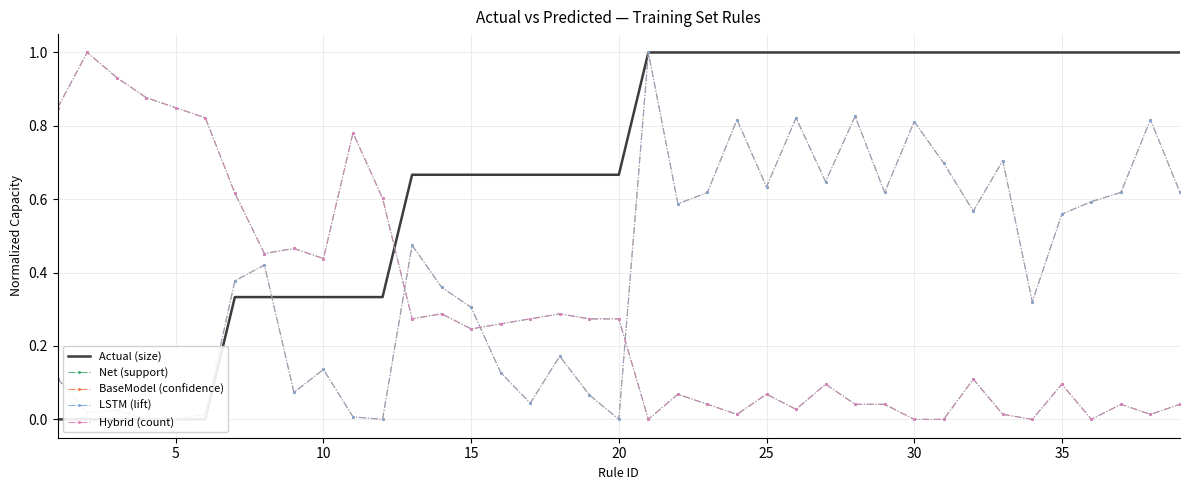

Reading right to left, extract all data points from this chart.

Actual (size): 1.0	1.0	1.0	1.0	1.0	1.0	1.0	1.0	1.0	1.0	1.0	1.0	1.0	1.0	1.0	1.0	1.0	1.0	1.0	0.7	0.7	0.7	0.7	0.7	0.7	0.7	0.7	0.3	0.3	0.3	0.3	0.3	0.3	0.0	0.0	0.0	0.0	0.0	0.0
Net (support): 0.0	0.0	0.0	0.0	0.1	0.0	0.0	0.1	0.0	0.0	0.0	0.0	0.1	0.0	0.1	0.0	0.0	0.1	0.0	0.3	0.3	0.3	0.3	0.3	0.2	0.3	0.3	0.6	0.8	0.4	0.5	0.5	0.6	0.8	0.8	0.9	0.9	1.0	0.8
BaseModel (confidence): 0.6	0.8	0.6	0.6	0.6	0.3	0.7	0.6	0.7	0.8	0.6	0.8	0.6	0.8	0.6	0.8	0.6	0.6	1.0	0.0	0.1	0.2	0.0	0.1	0.3	0.4	0.5	0.0	0.0	0.1	0.1	0.4	0.4	0.0	0.0	0.0	0.0	0.0	0.1
LSTM (lift): 0.6	0.8	0.6	0.6	0.6	0.3	0.7	0.6	0.7	0.8	0.6	0.8	0.6	0.8	0.6	0.8	0.6	0.6	1.0	0.0	0.1	0.2	0.0	0.1	0.3	0.4	0.5	0.0	0.0	0.1	0.1	0.4	0.4	0.0	0.0	0.0	0.0	0.0	0.1
Hybrid (count): 0.0	0.0	0.0	0.0	0.1	0.0	0.0	0.1	0.0	0.0	0.0	0.0	0.1	0.0	0.1	0.0	0.0	0.1	0.0	0.3	0.3	0.3	0.3	0.3	0.2	0.3	0.3	0.6	0.8	0.4	0.5	0.5	0.6	0.8	0.8	0.9	0.9	1.0	0.8